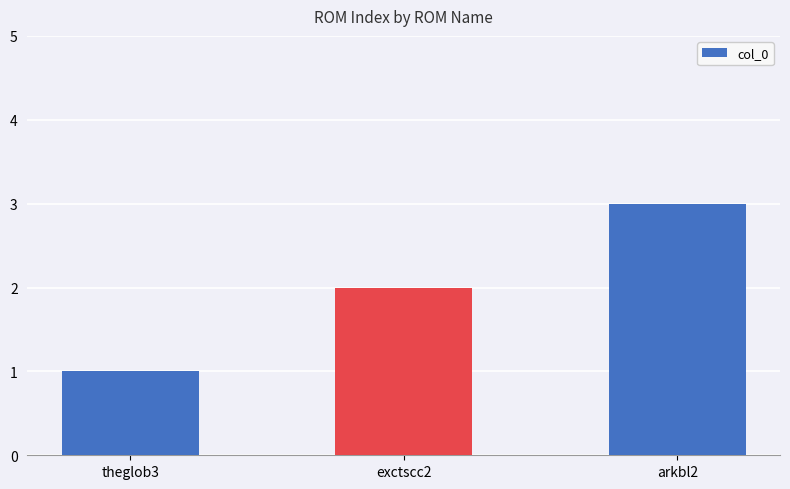

Rank the categories by value from lowest to highest.

theglob3, exctscc2, arkbl2